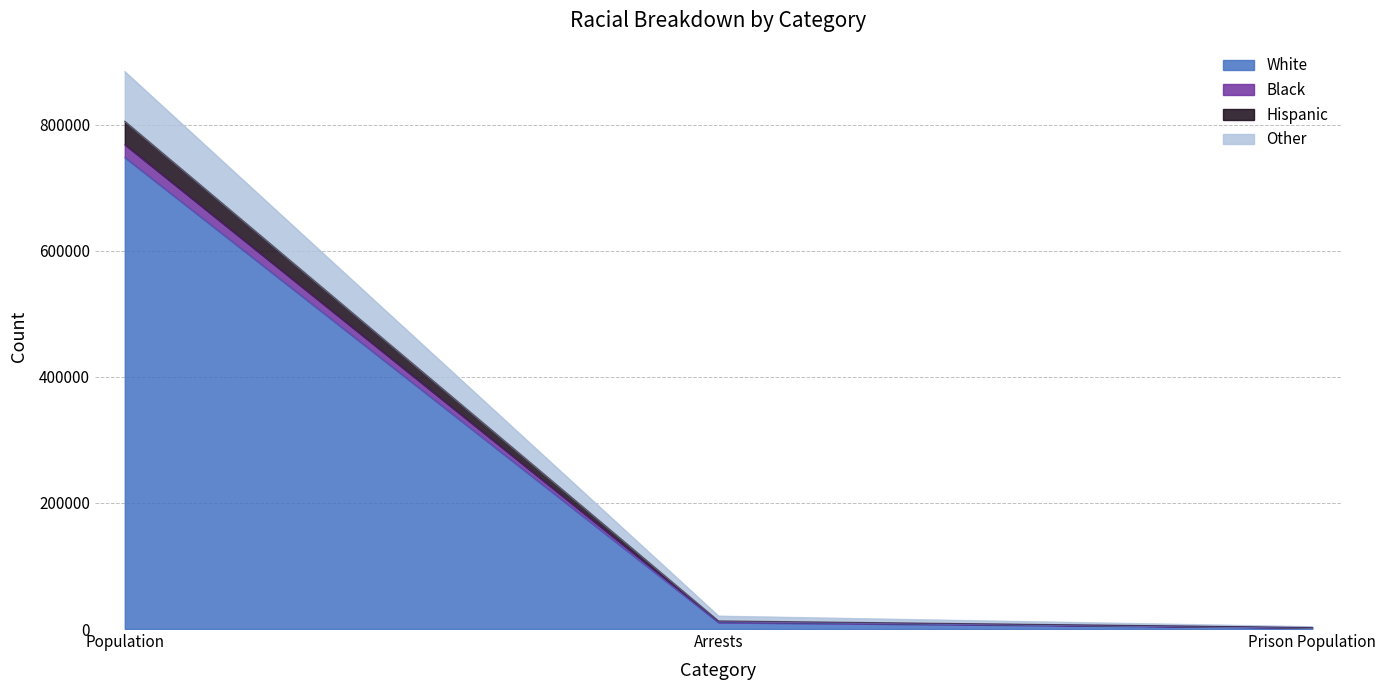

What is the total value across all series at Population?

884659